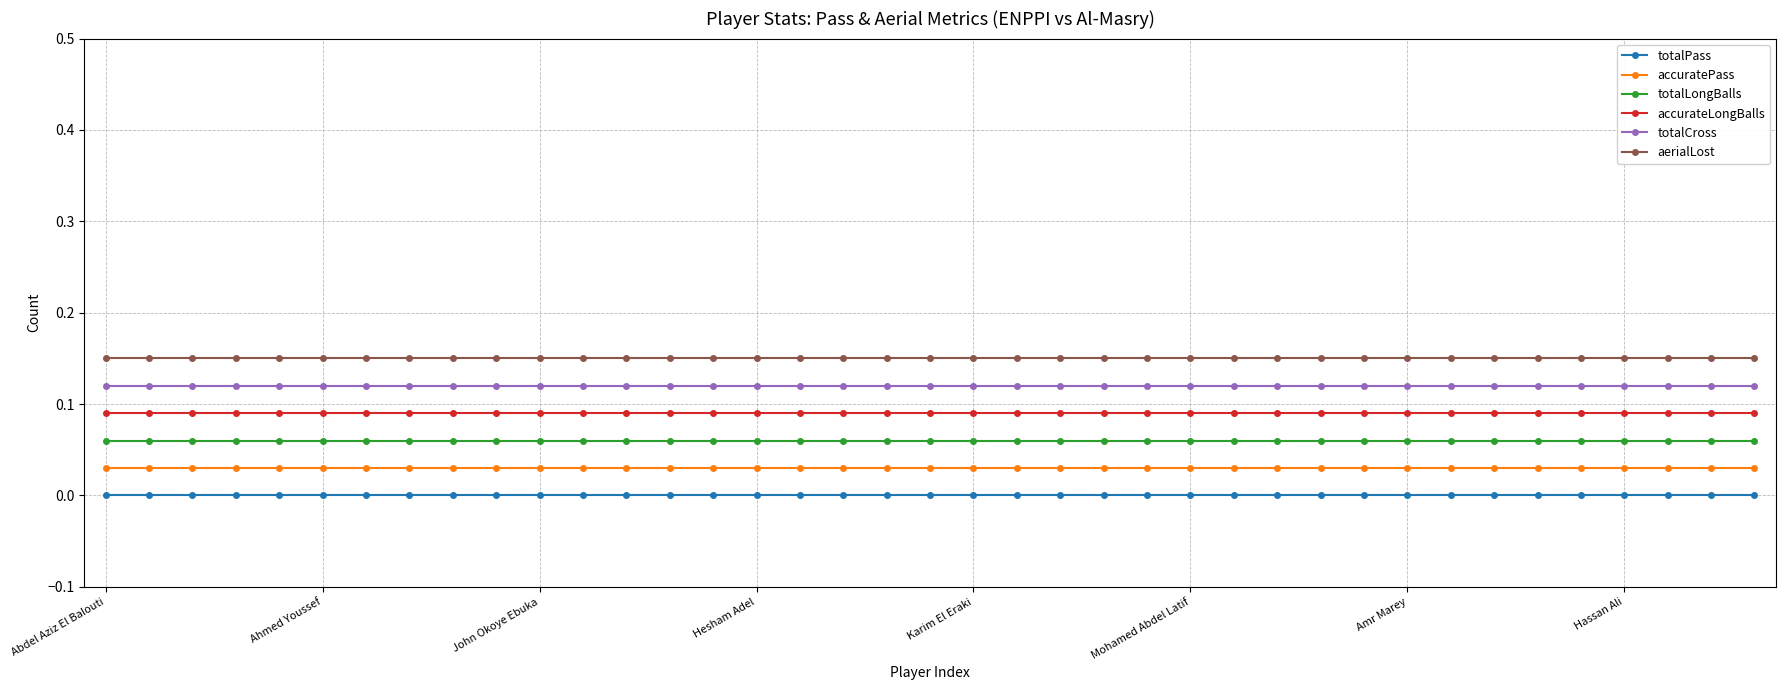

Count the number of data series in this chart.

6